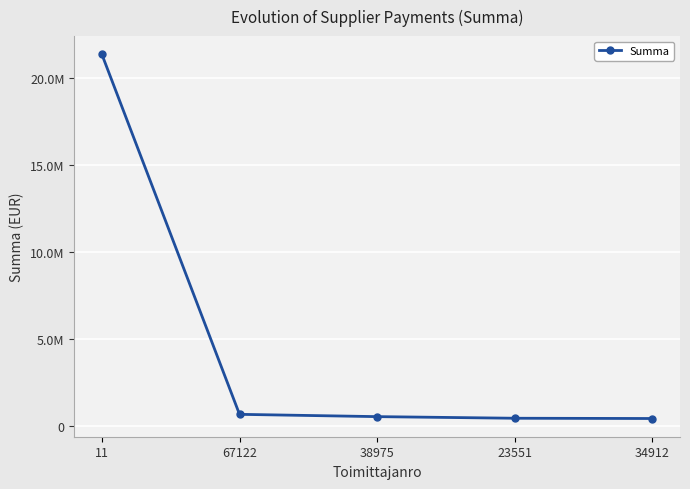

What position from the left is 11?

1